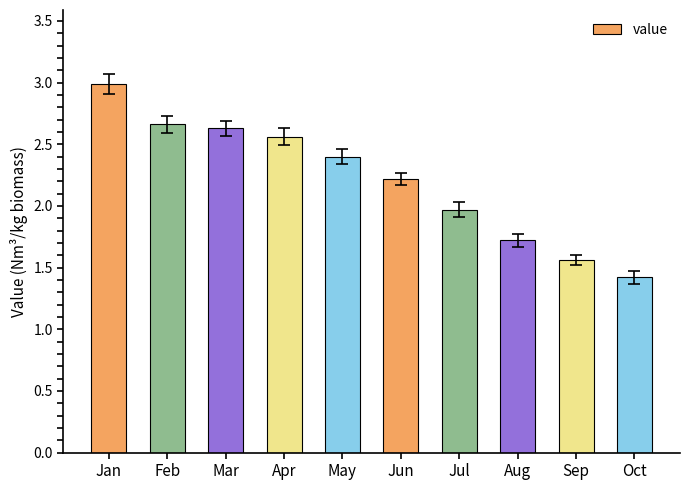

What is the approximate value at May?

2.4